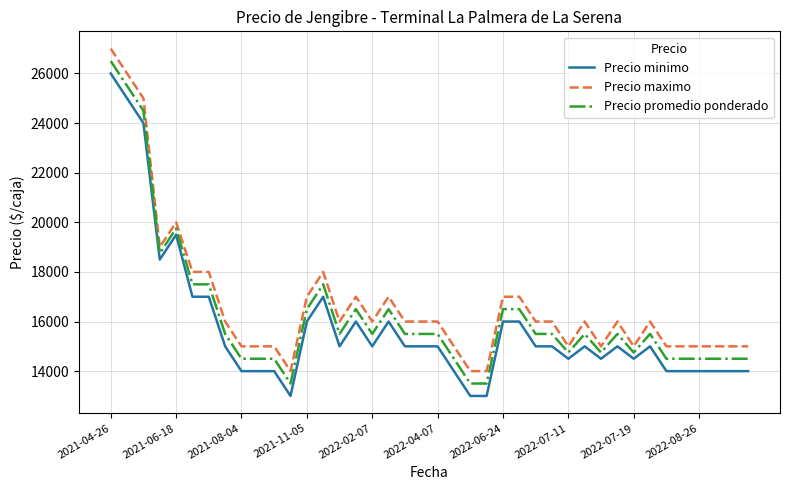

True or false: Precio maximo and Precio minimo intersect in this chart.

False